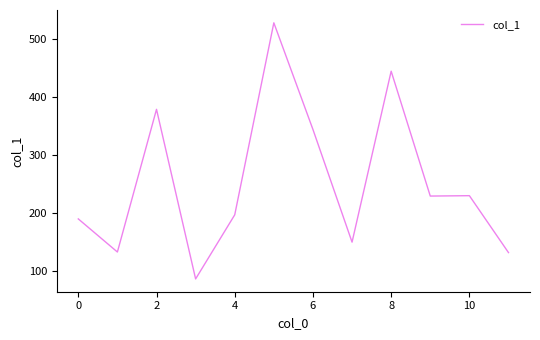

What is the minimum value shown in the chart?

86.7